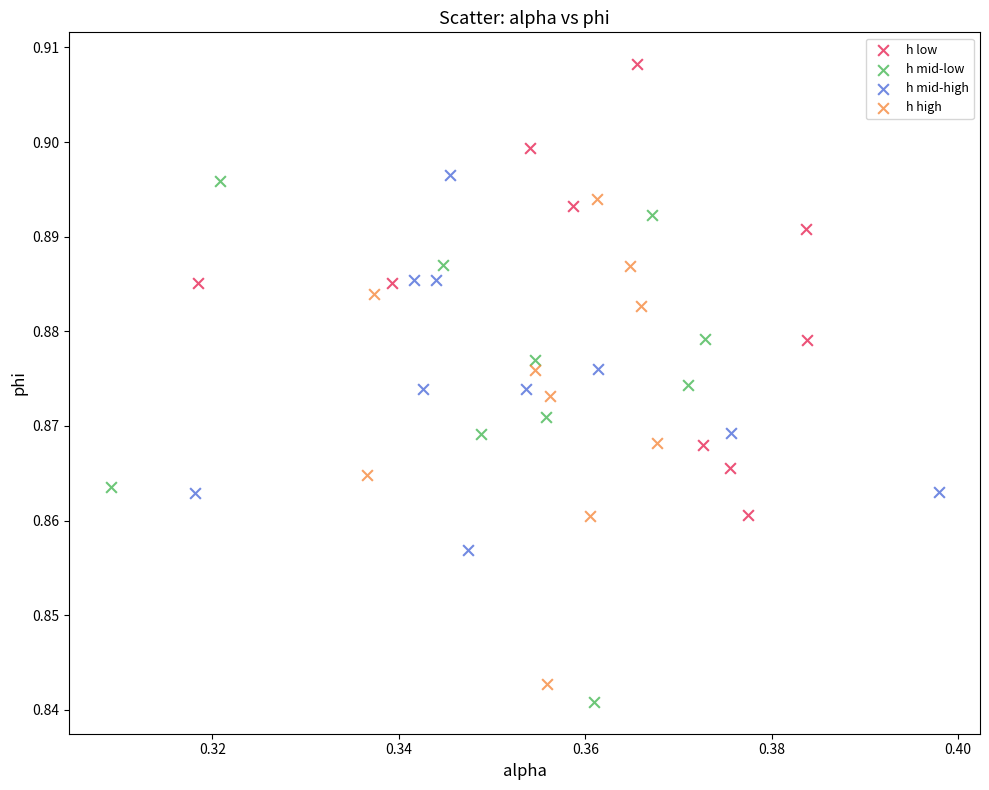

Which series has the widest spread of Y values?

h mid-low